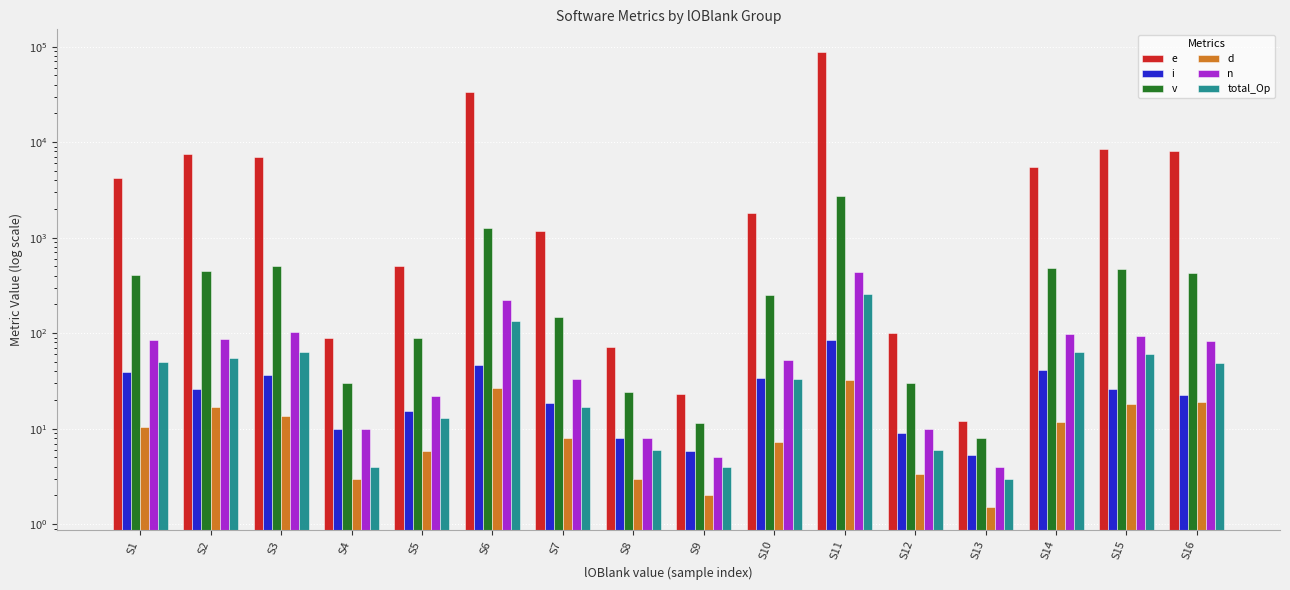

Is it true that v equals 330.8 at S10?

False